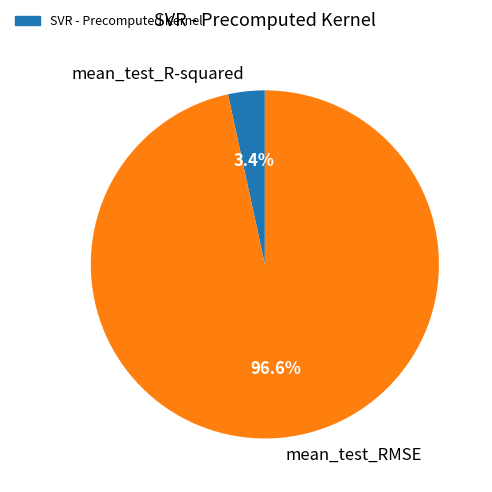

Rank the categories by value from highest to lowest.

mean_test_RMSE, mean_test_R-squared